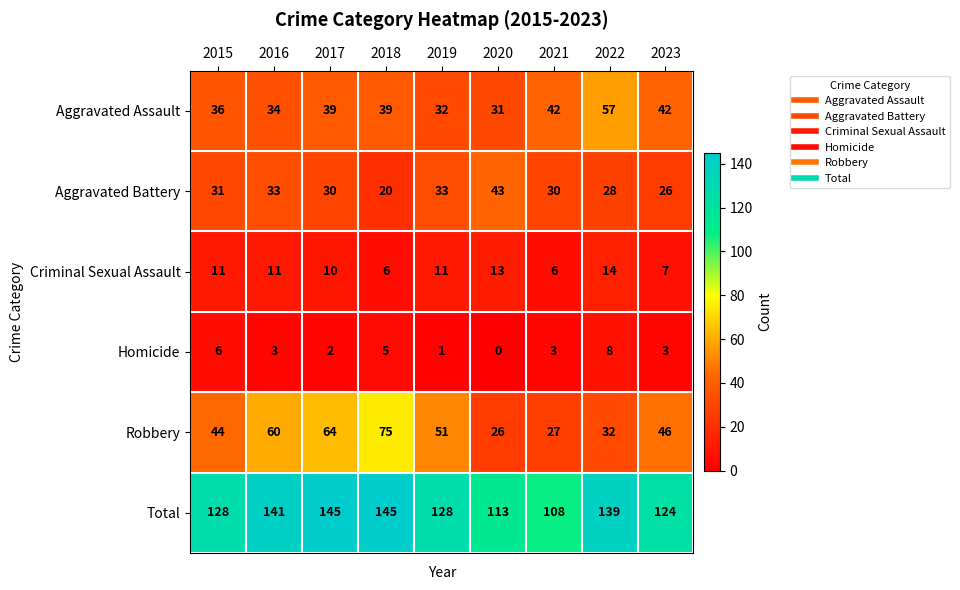

Is it true that Homicide equals 1 at 2019?

True